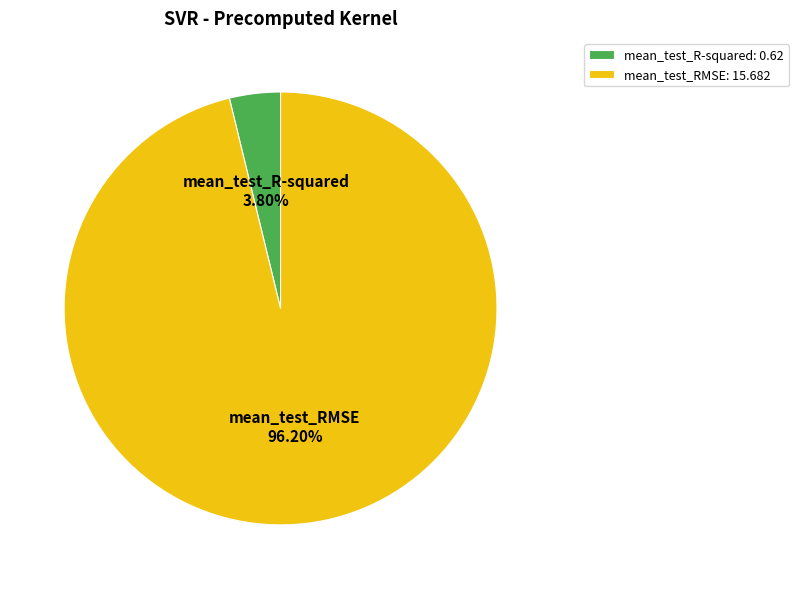

Is there a majority slice in this chart?

Yes